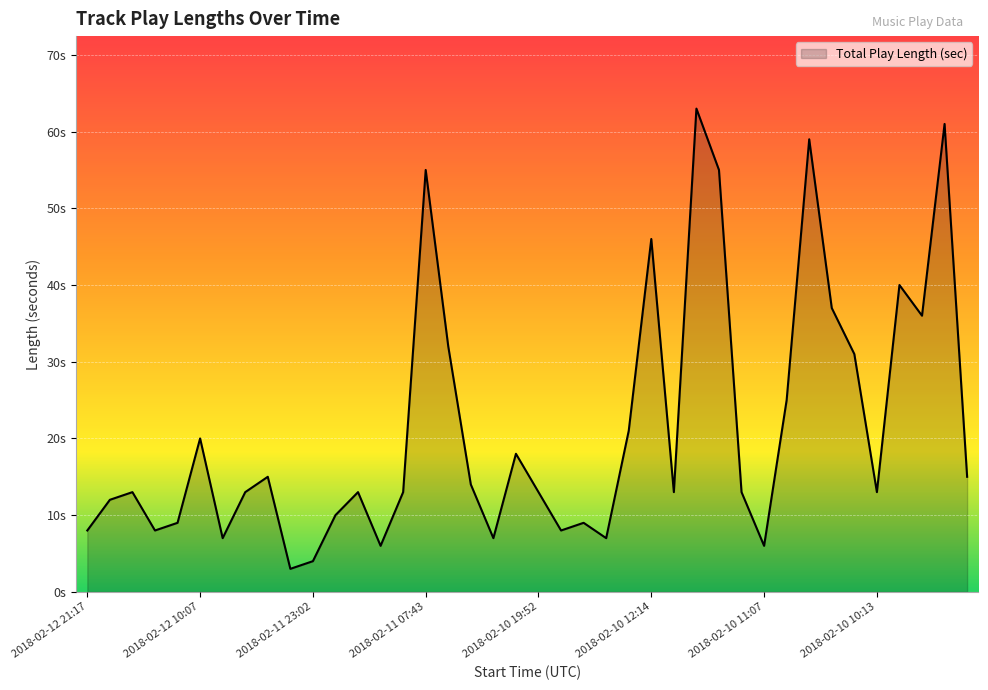

What is the greatest value displayed?

63